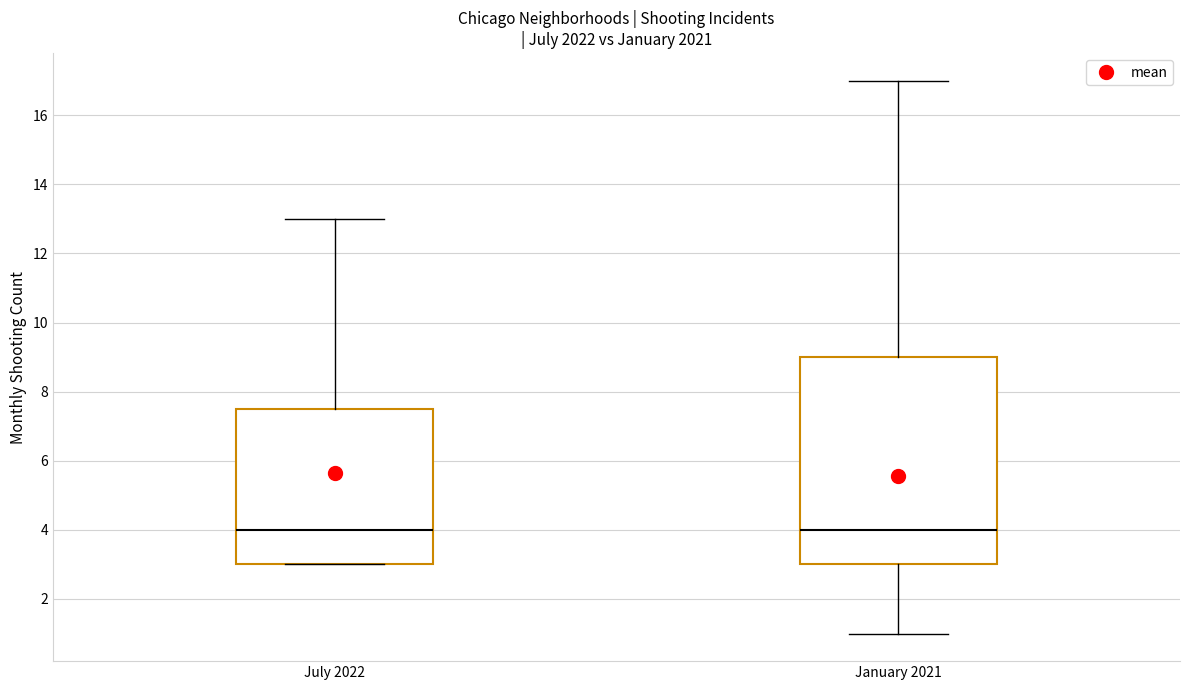

Reading left to right, transcribe this box plot: for each box, give where its median line is, the range the box spans, and where its two whiskers end, as read against the y-axis. The values are not printed on the chart, so give them approximately, as read against the axis.

July 2022: median 4.0, box 3.0 to 7.6, whiskers 3.0 to 13.0
January 2021: median 4.0, box 3.0 to 9.0, whiskers 1.0 to 17.0